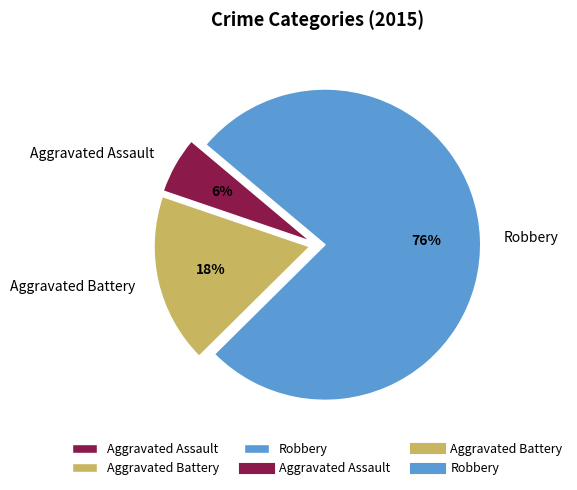

What percentage is the Aggravated Battery slice, to the nearest percent?

18%